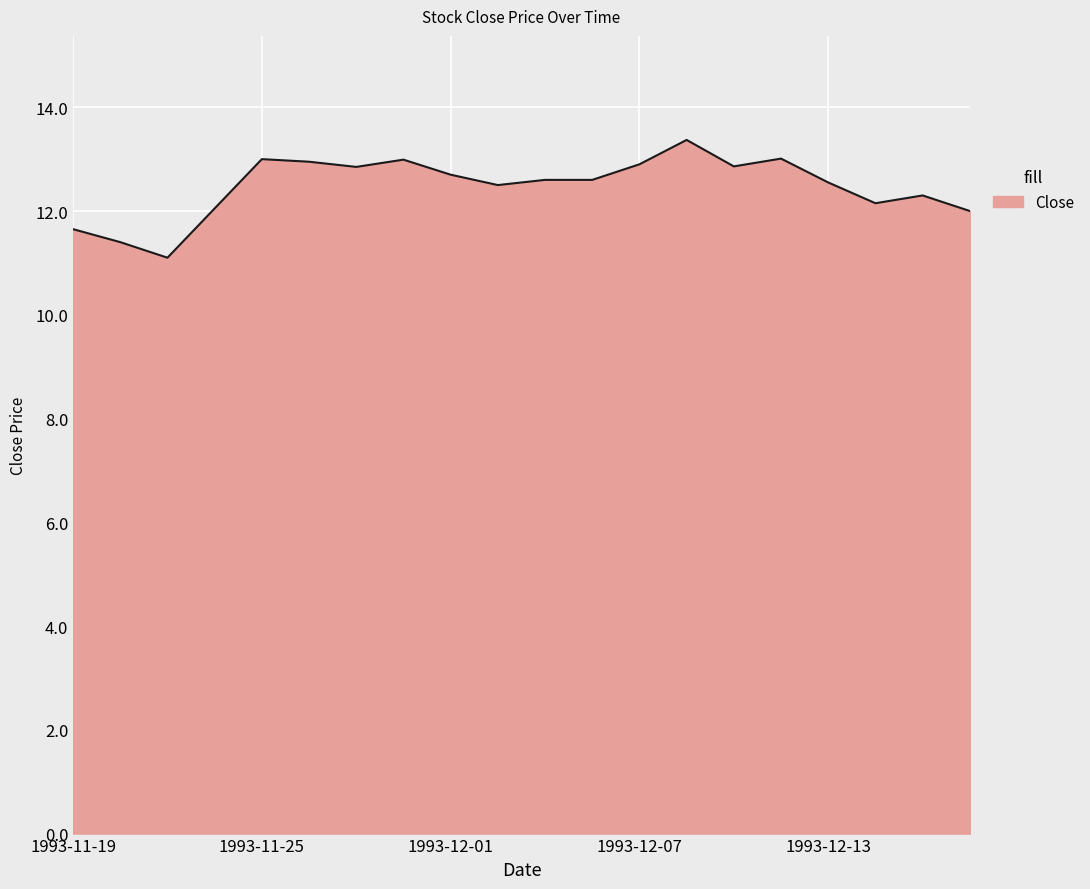

What is the difference between the maximum and minimum values?

2.3